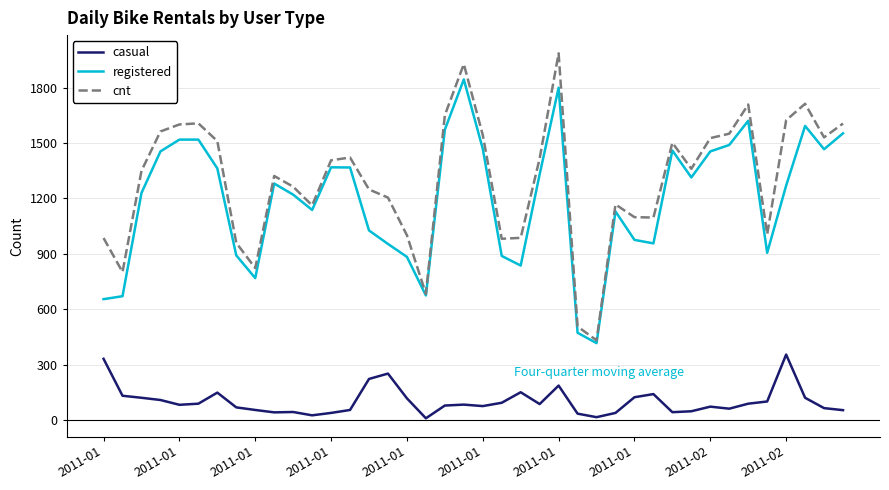

Which series has the largest total across all categories?

cnt